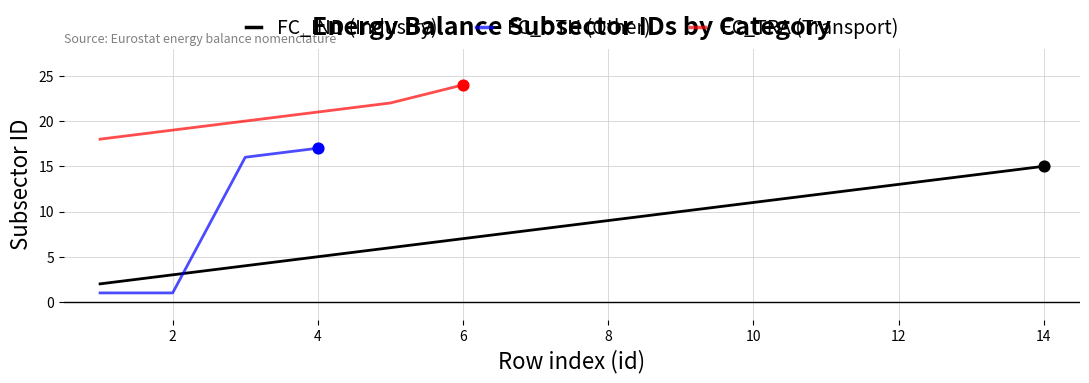

Is it true that FC_IND (Industry) equals 22 at 12?

False